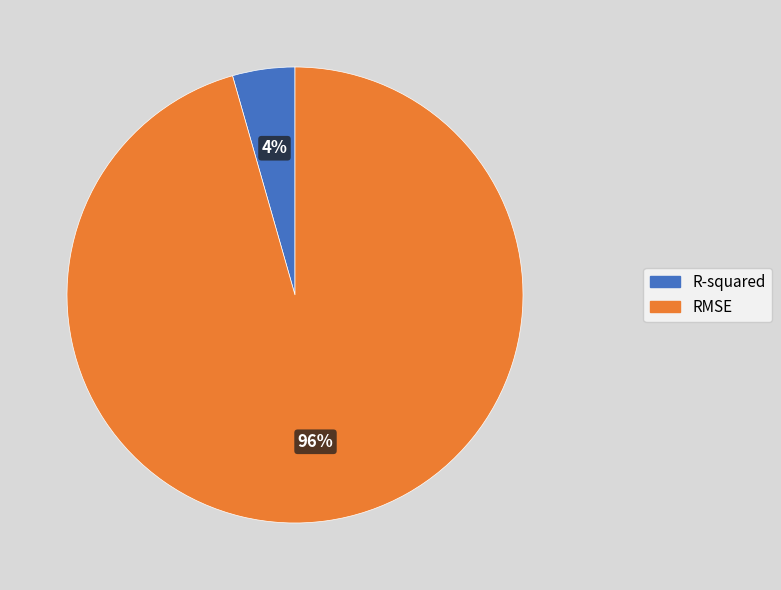

Combined, what portion of the pie is R-squared and RMSE?

100.0%